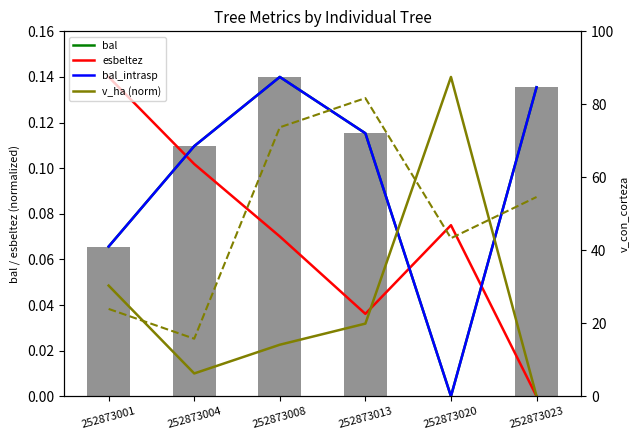

How many series are shown in this chart?

5